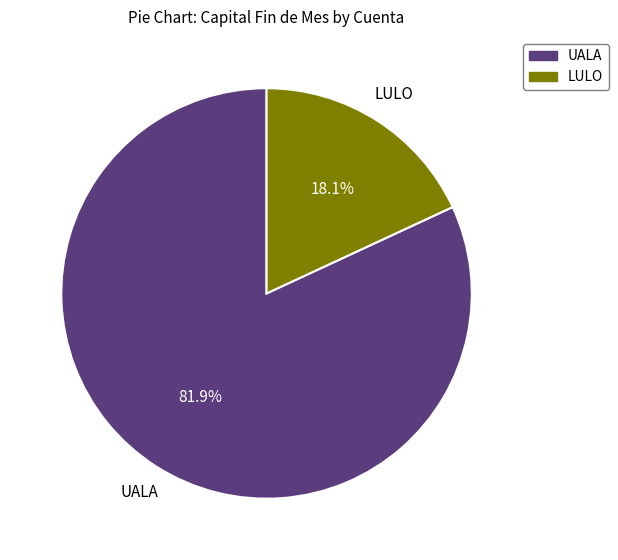

What is the largest slice in the pie chart?

UALA